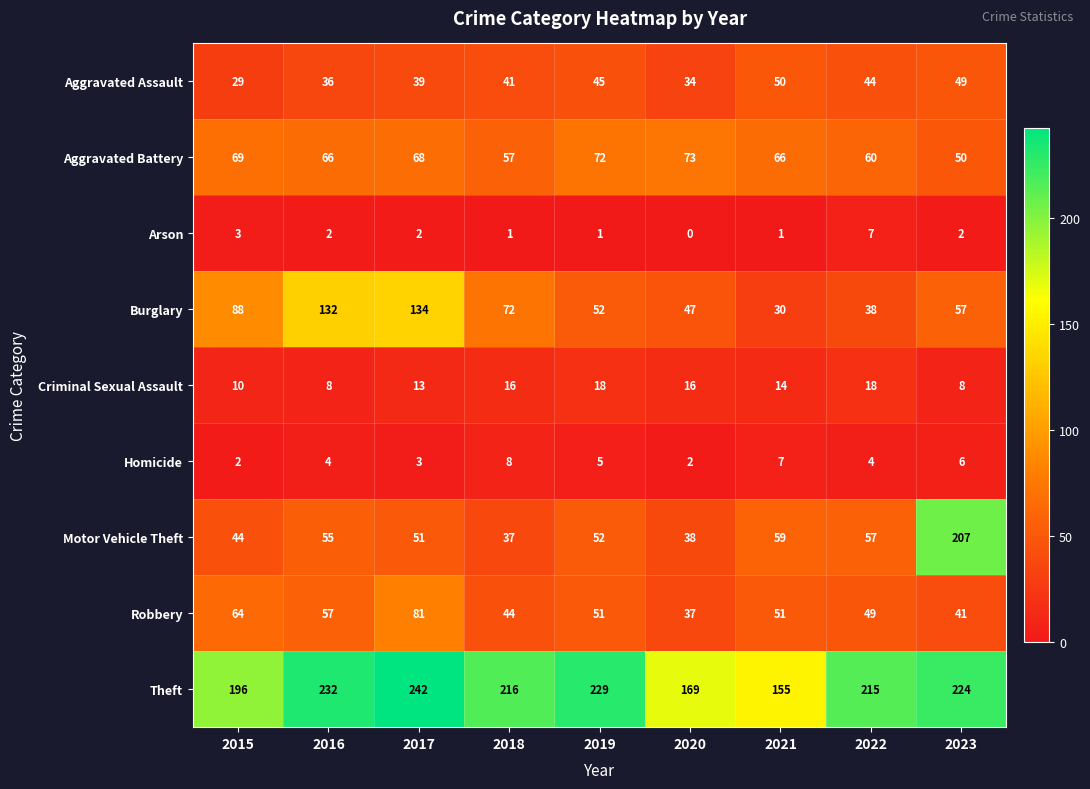

What is the sum of all Aggravated Battery values?

581